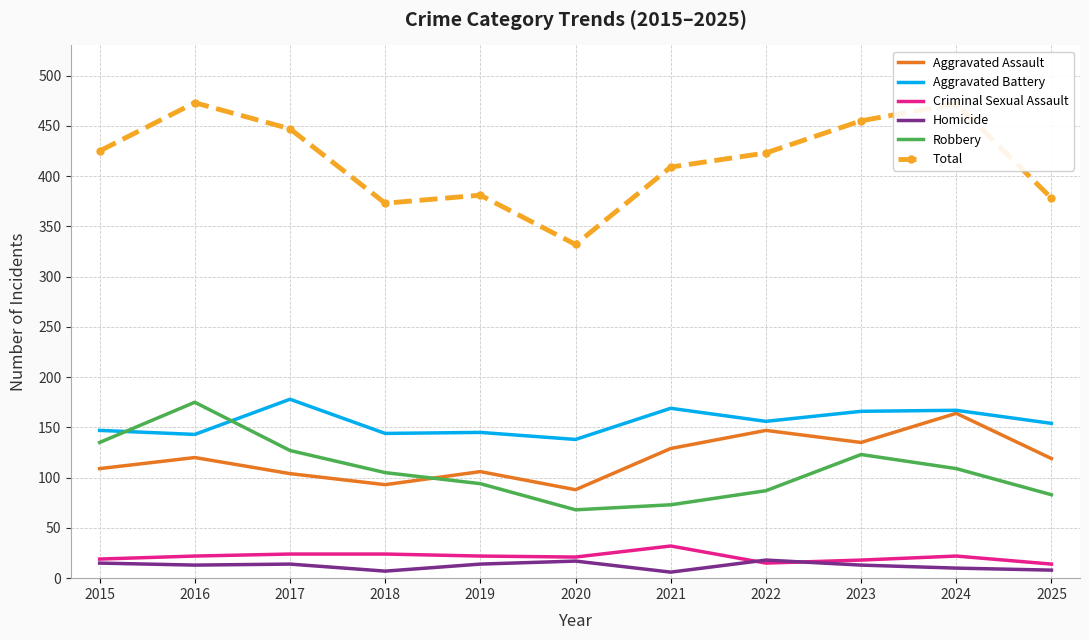

True or false: Aggravated Battery and Homicide intersect in this chart.

False